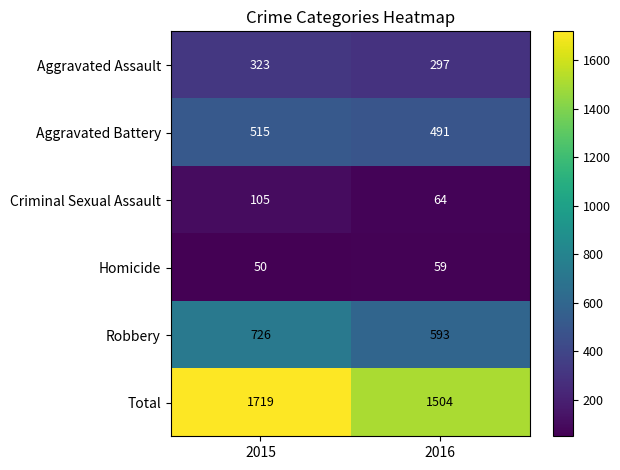

Reading right to left, extract all data points from this chart.

Aggravated Assault: 297	323
Aggravated Battery: 491	515
Criminal Sexual Assault: 64	105
Homicide: 59	50
Robbery: 593	726
Total: 1504	1719